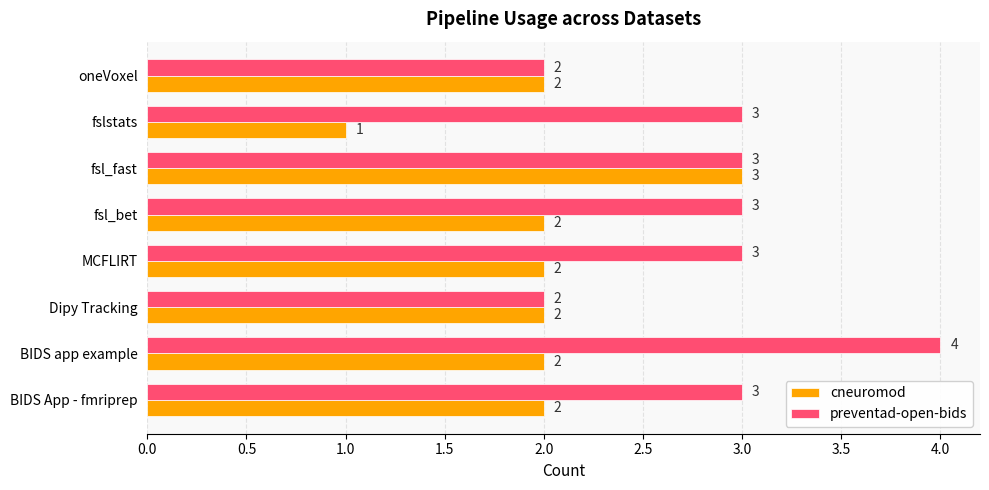

Which series has the largest total across all categories?

preventad-open-bids